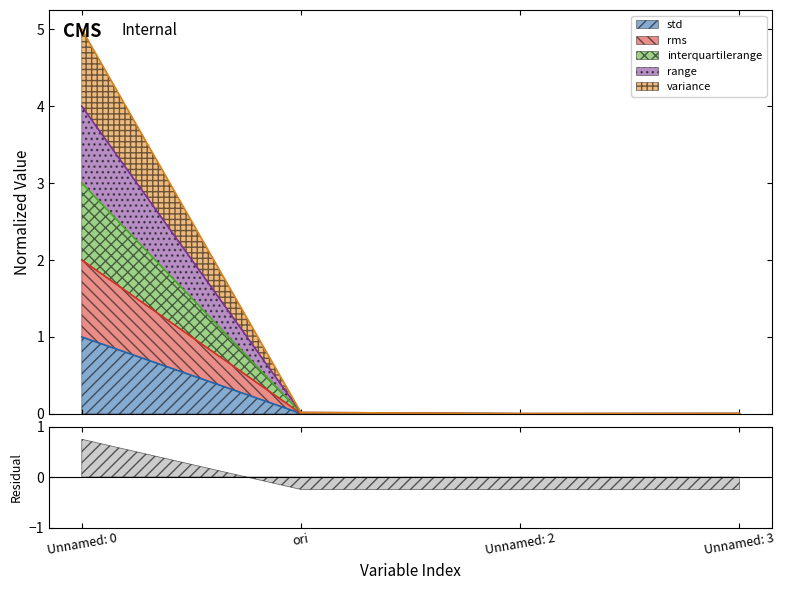

The value of interquartilerange at Unnamed: 2 is 0.0. True or false?

True